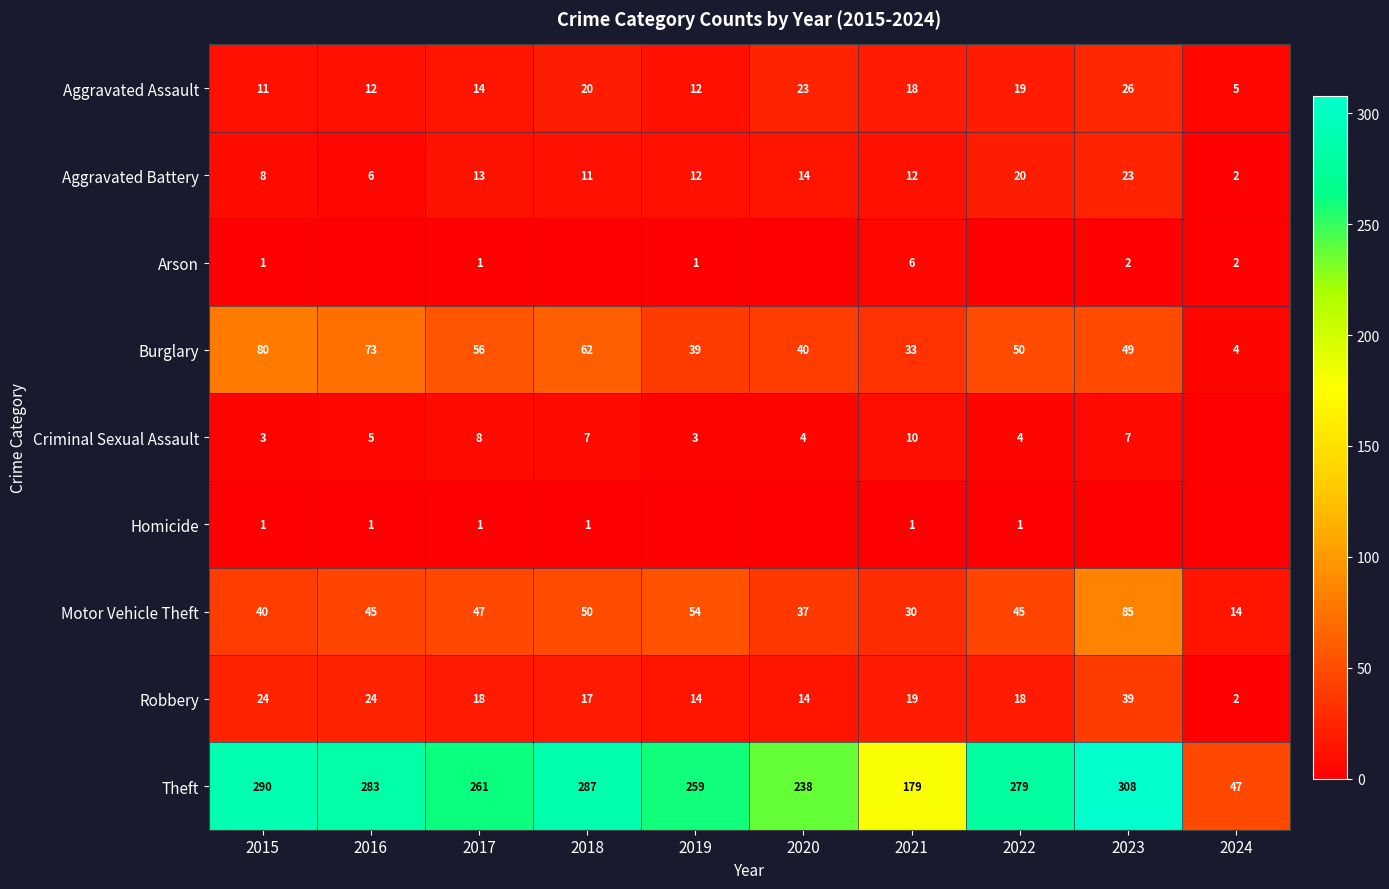

How many series are shown in this chart?

9